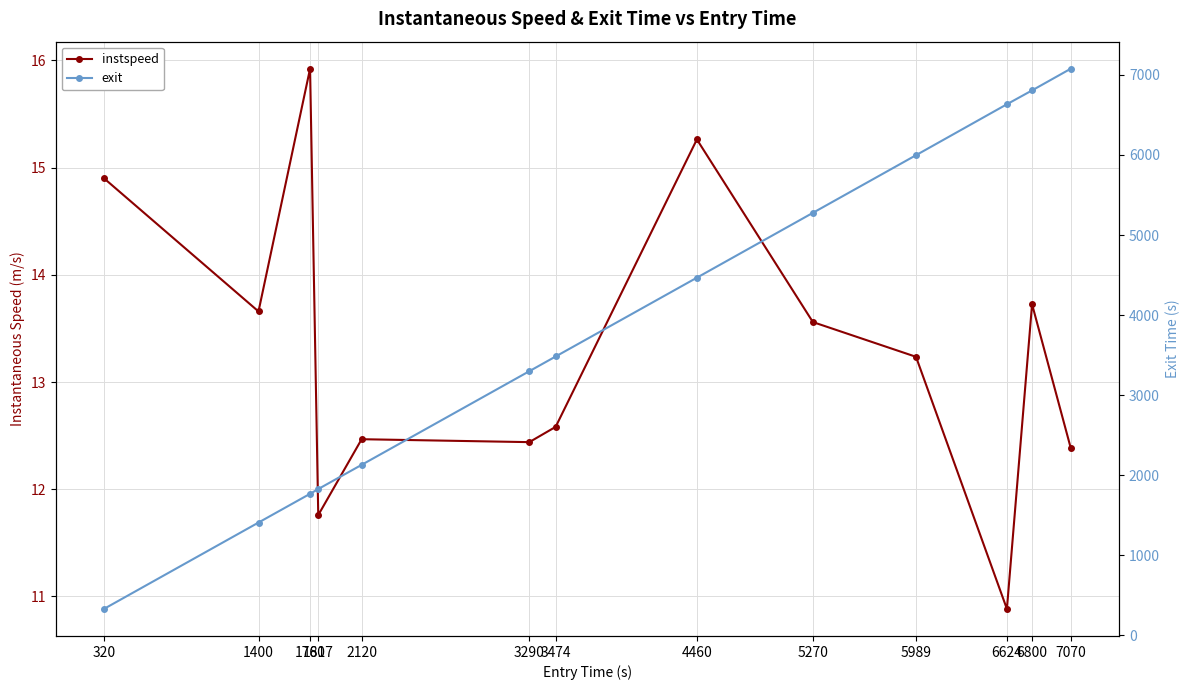

What is the difference between the instspeed values at 3474 and 1760?

3.3